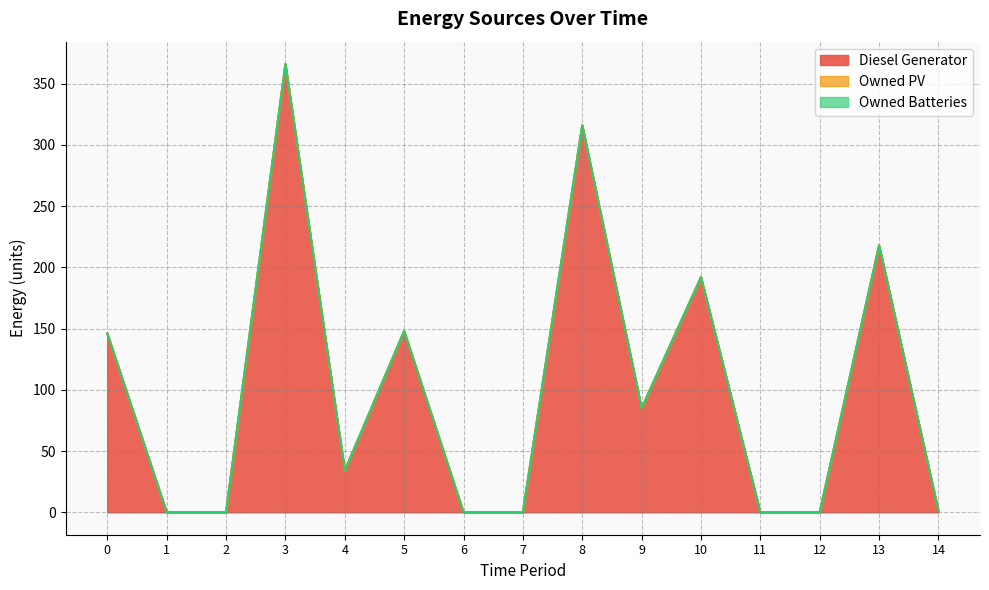

List the series in order of their peak value, lowest first.

Owned PV, Owned Batteries, Diesel Generator